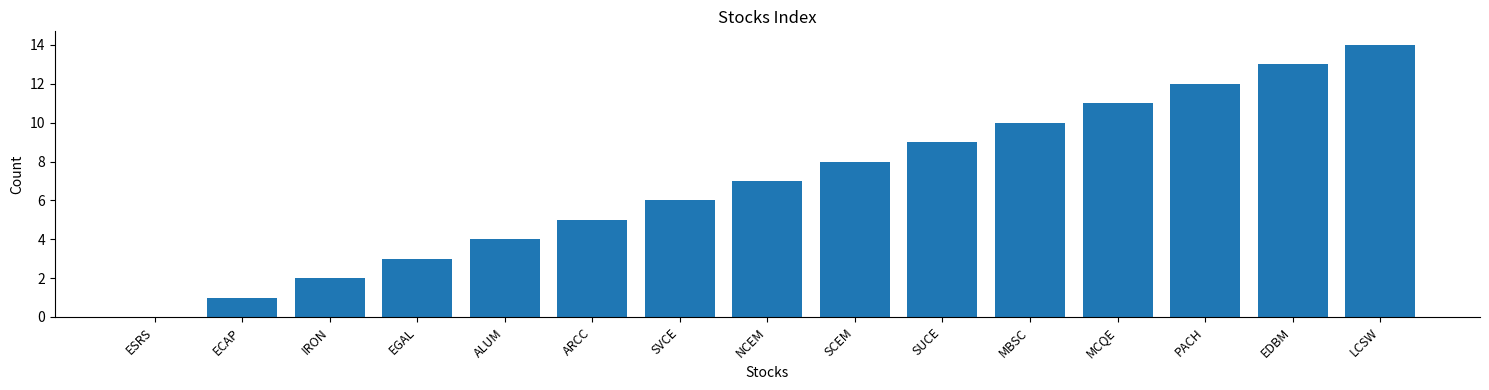

Between MBSC and MCQE, which is larger?

MCQE